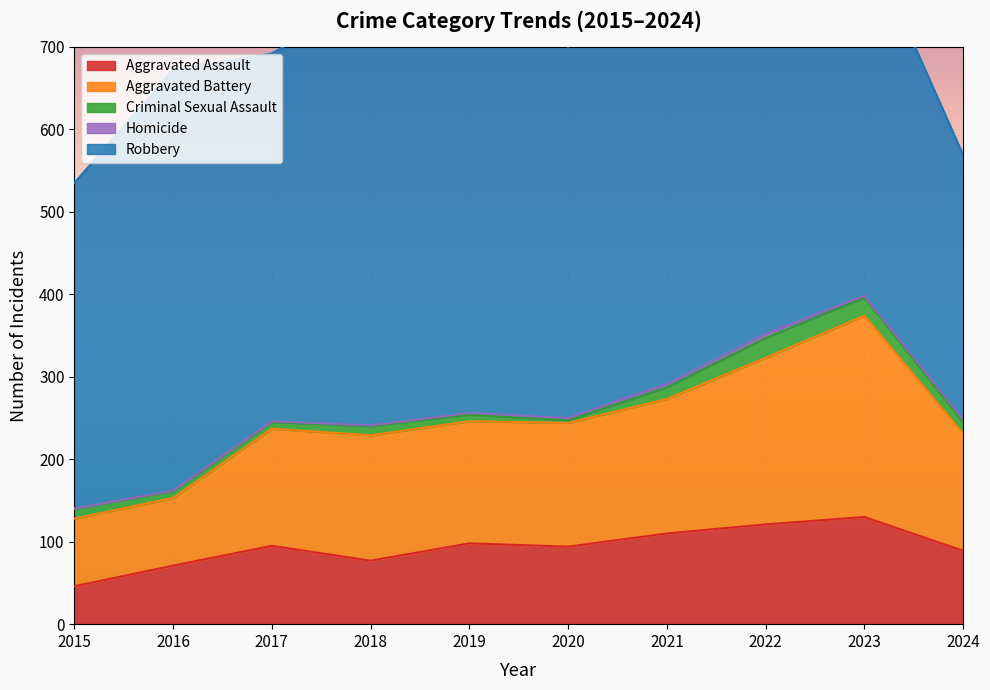

True or false: Robbery and Aggravated Assault intersect in this chart.

False